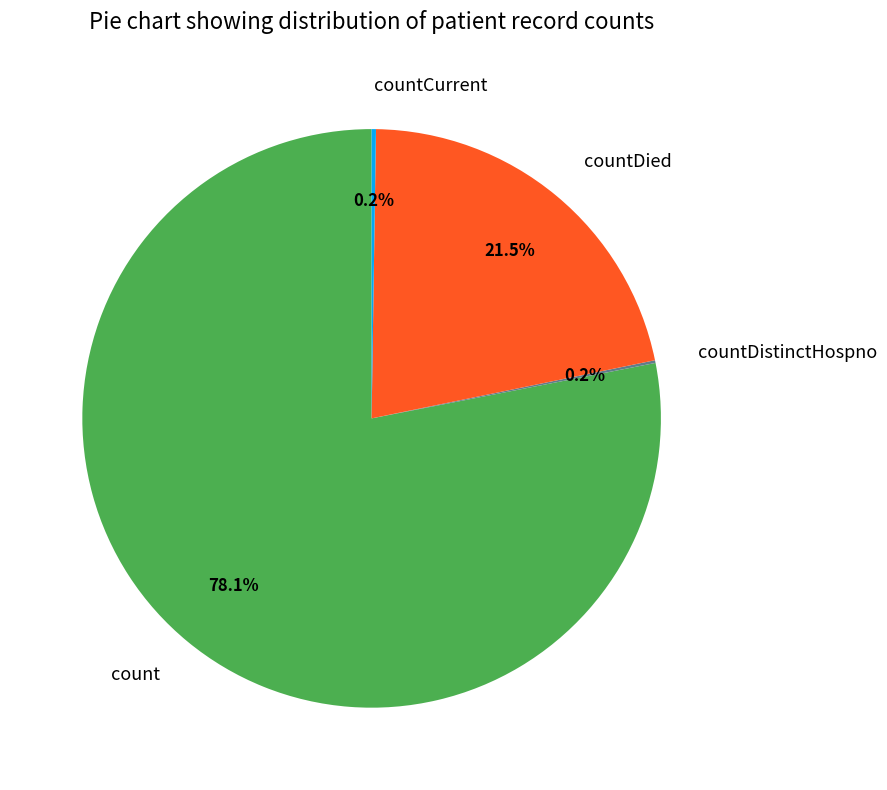

What percentage is NOT represented by count?

21.9%